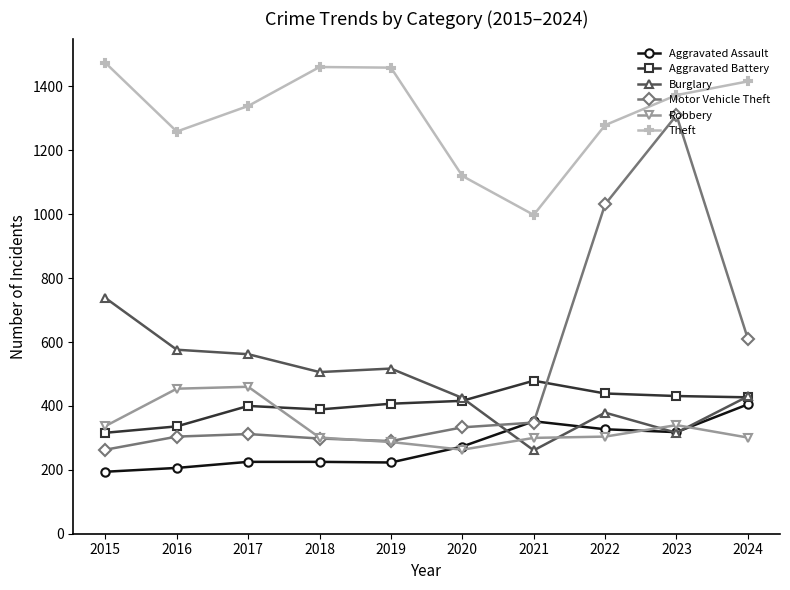

Is the value of Burglary at 2016 greater than the value of Aggravated Assault at 2016?

Yes